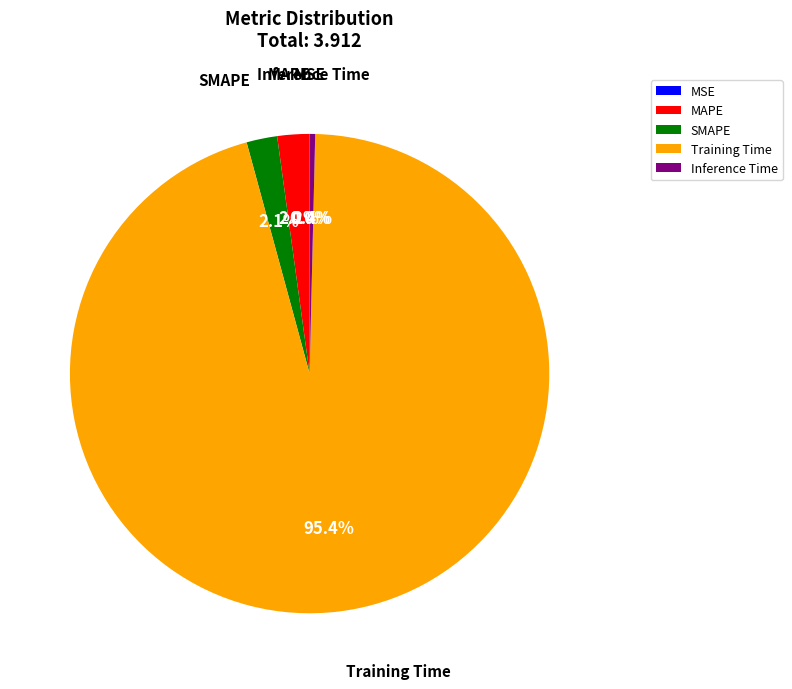

Does SMAPE account for over 50% of the chart?

No